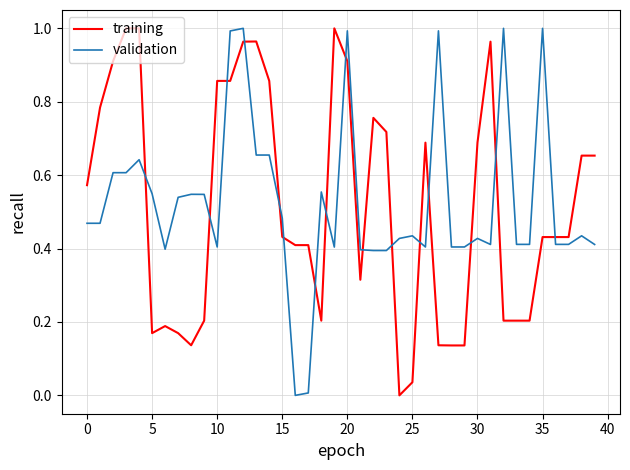

After their last crossing, which series has the higher values: validation or training?

training